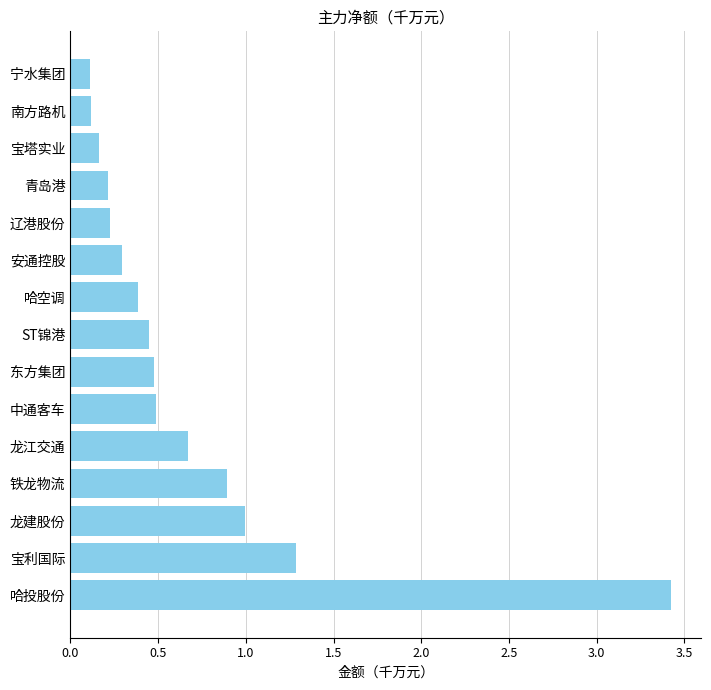

The chart shows a value of 0.1 at 宁水集团. True or false?

True